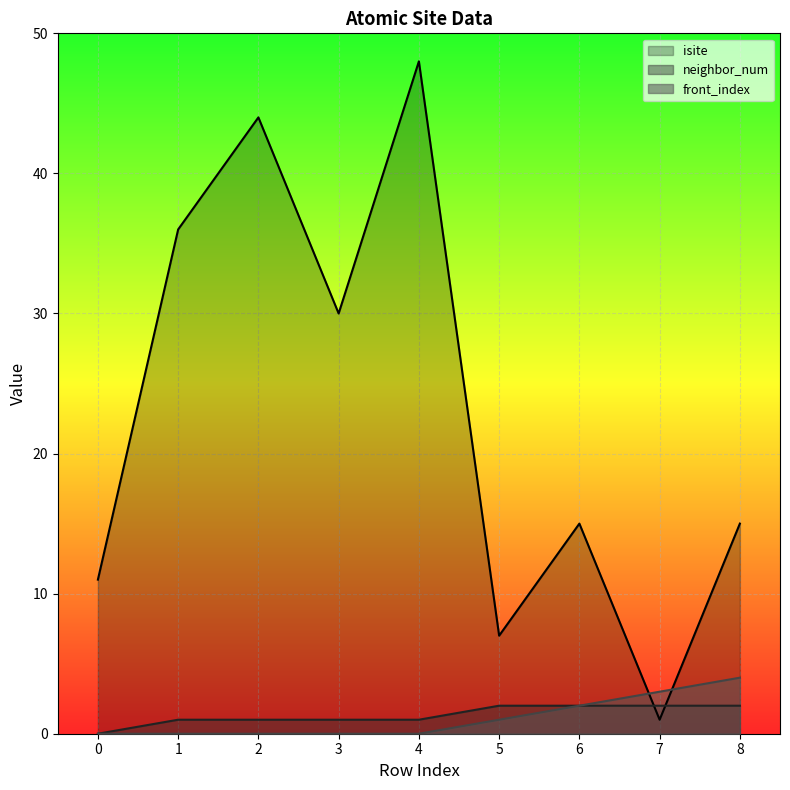

Is the value of neighbor_num at 2 greater than the value of isite at 7?

No